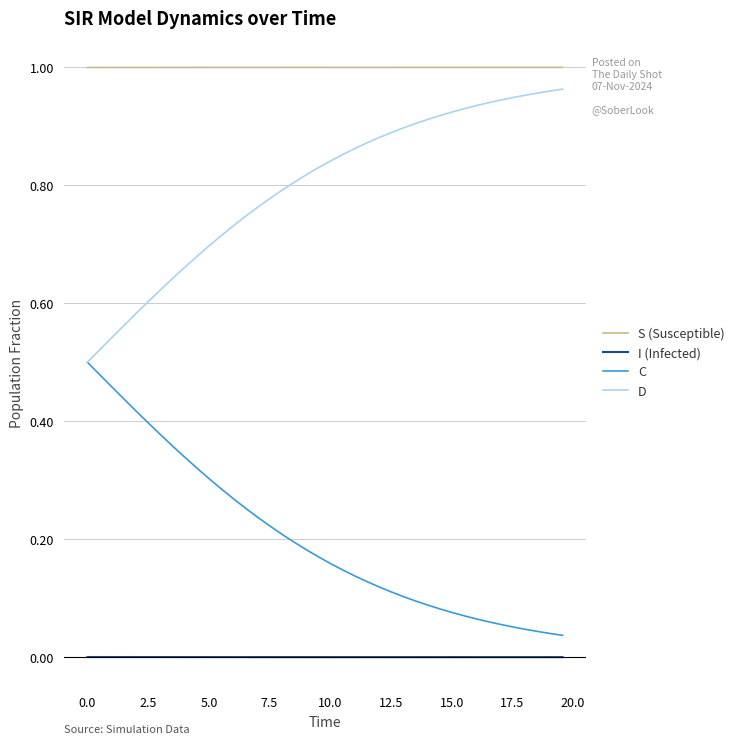

Rank the series by their average value, from lowest to highest.

I (Infected), C, D, S (Susceptible)